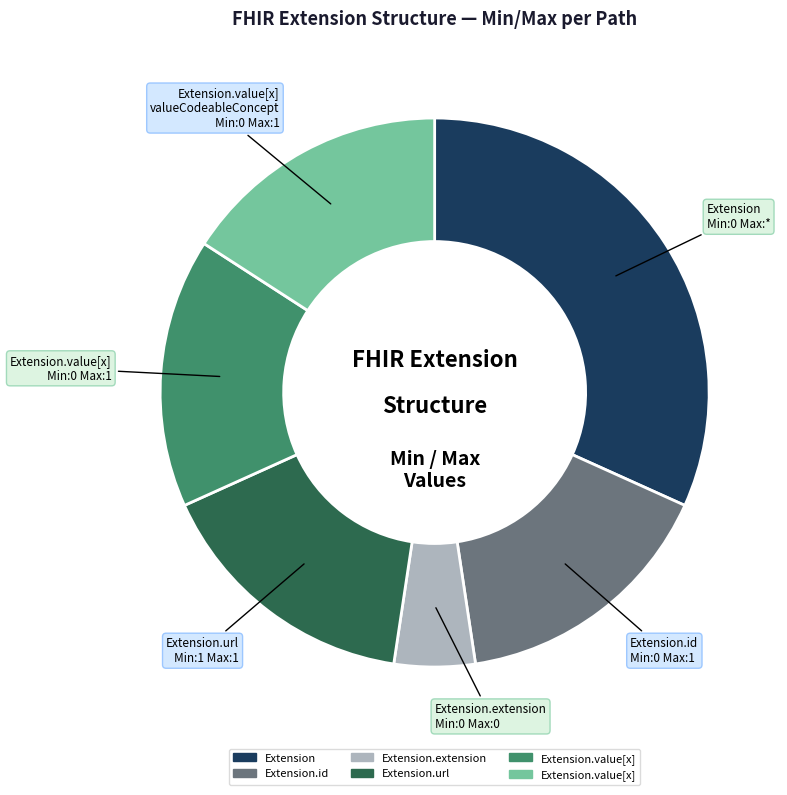

Is there a majority slice in this chart?

No